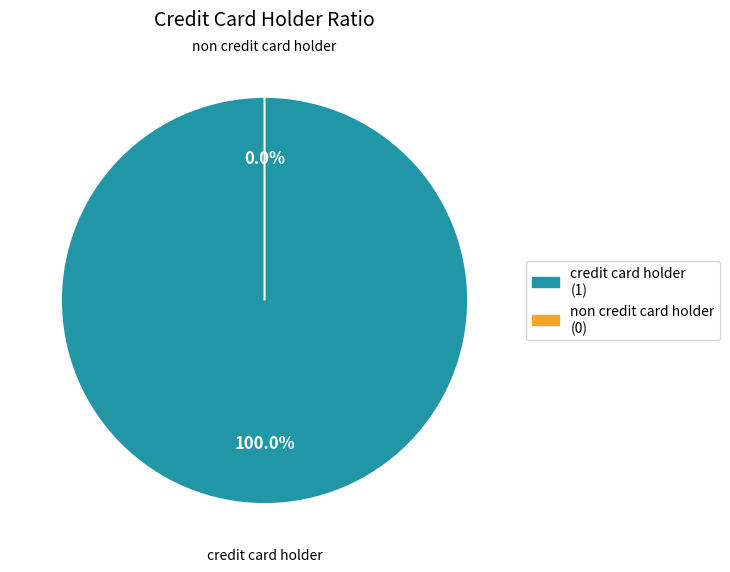

Which has a higher value, credit card holder or non credit card holder?

credit card holder